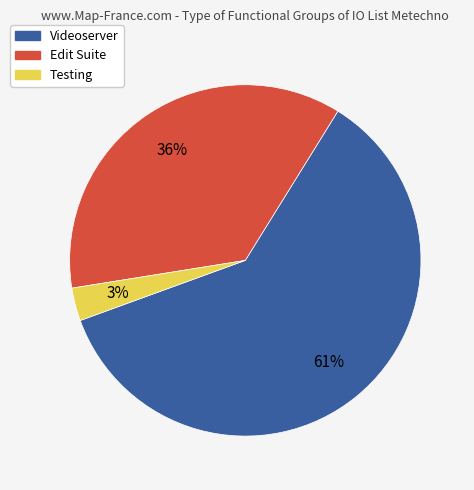

Which slice represents more than half of the pie?

Videoserver